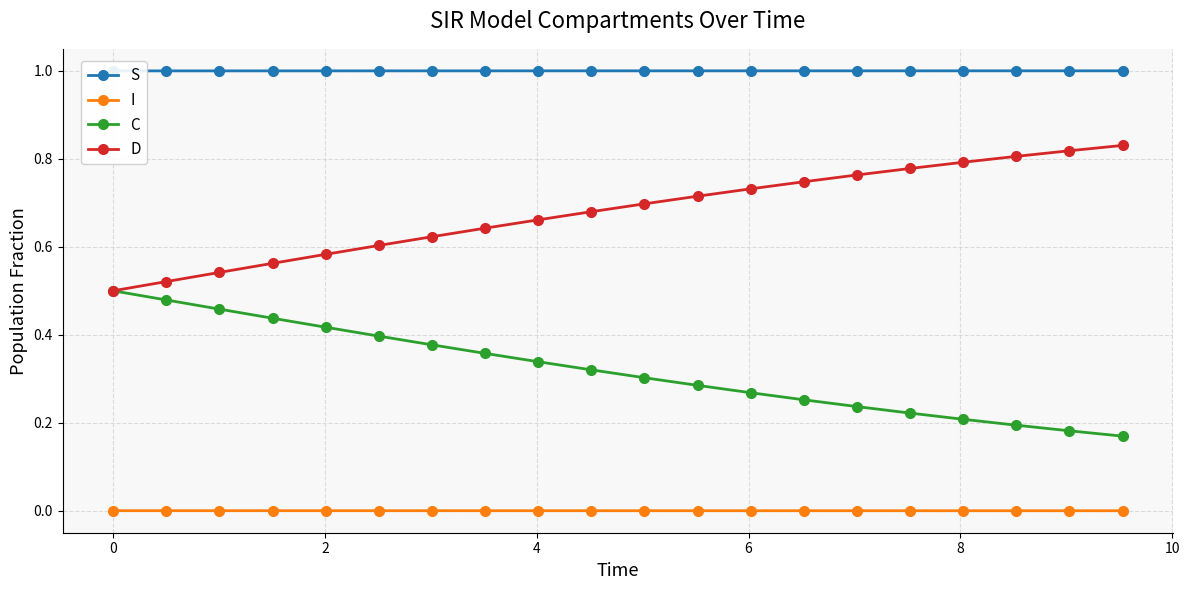

True or false: D and I cross at least once.

False